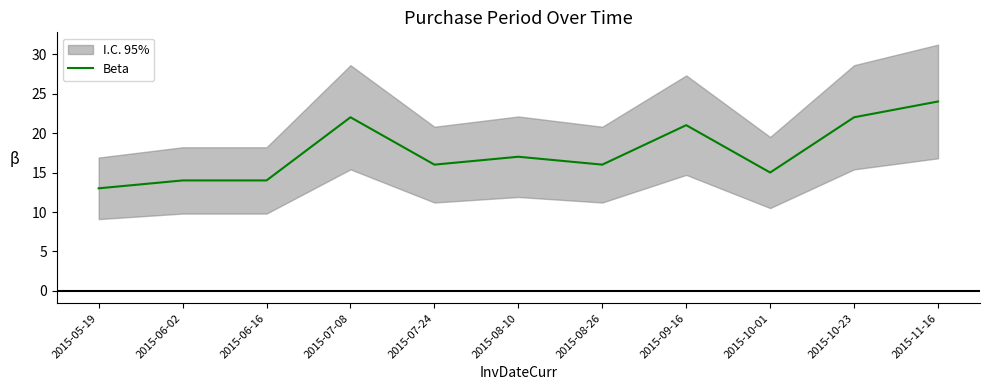

How many points are lower than both their immediate neighbors (excluding endpoints)?

3